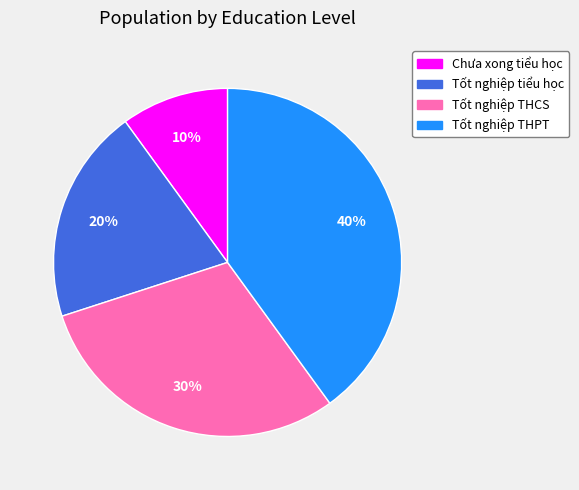

Is it true that Tốt nghiệp tiểu học is 8% of the pie?

False